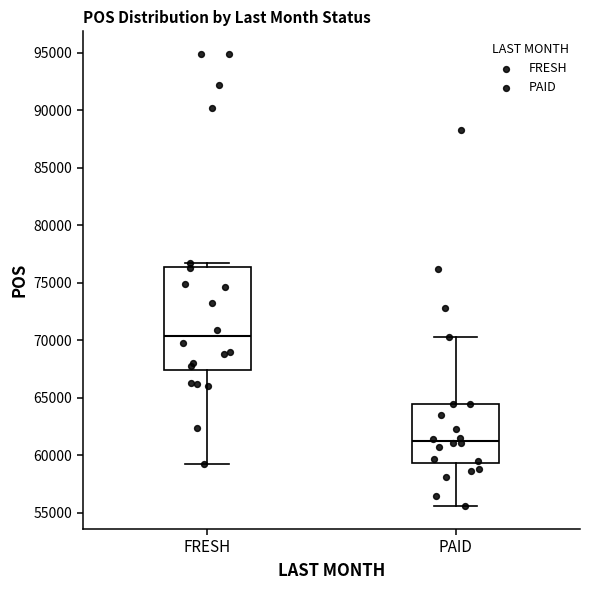

Which box has the lowest median line?

PAID